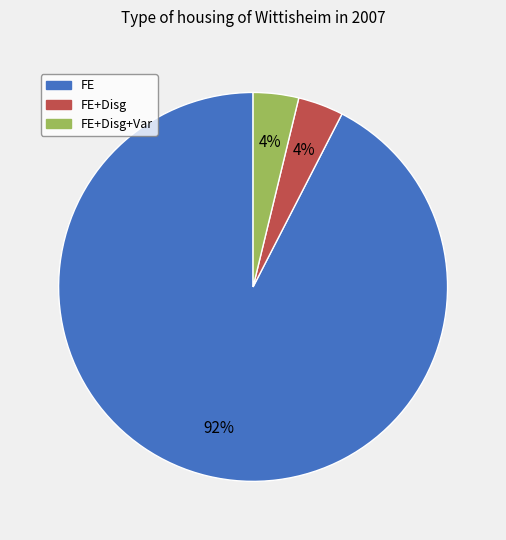

Which category has the biggest portion of the pie?

FE